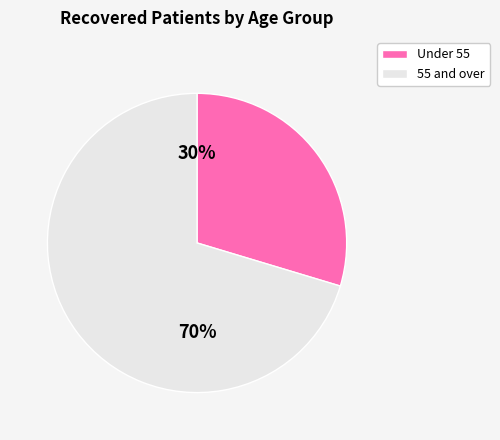

Count the number of slices in the pie.

2